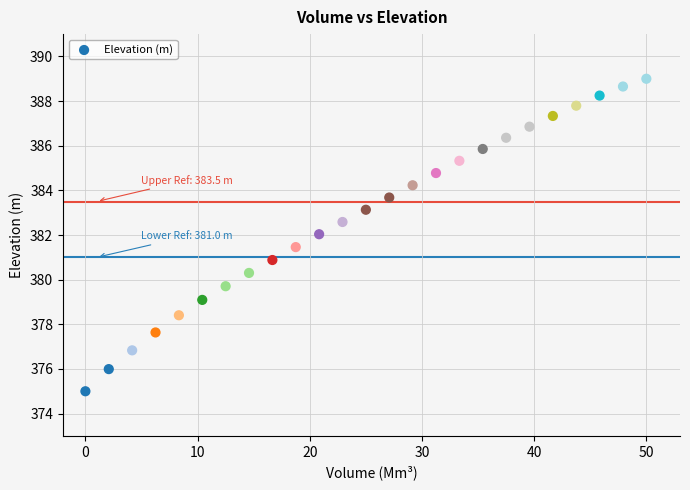

What is the range of X values (max minus min)?

50.0